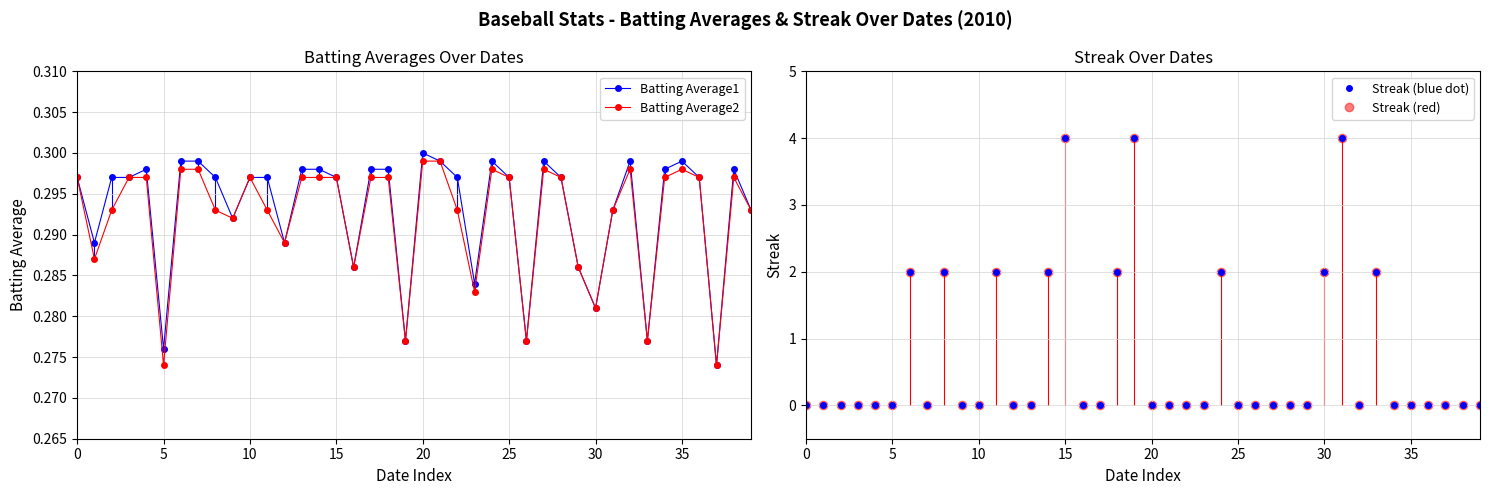

True or false: Batting Average2 has more than 0 interior local peaks.

True